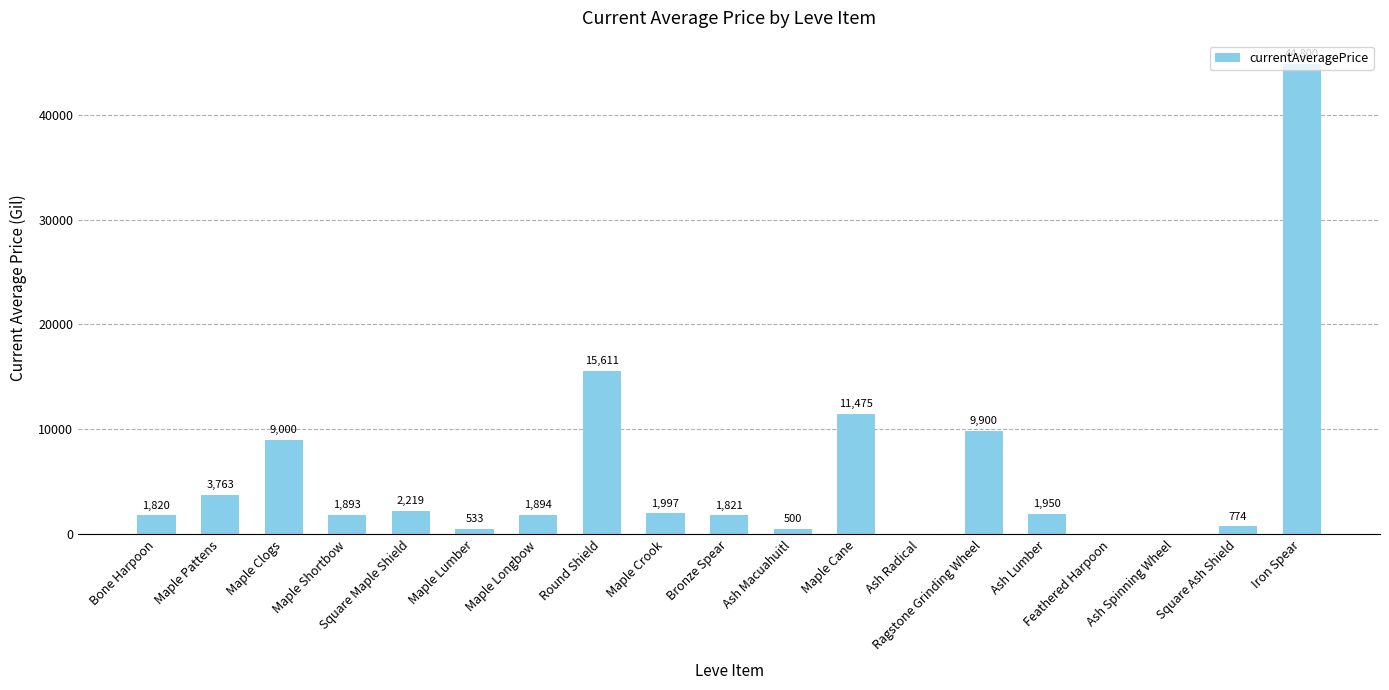

What is the greatest value displayed?

44800.0